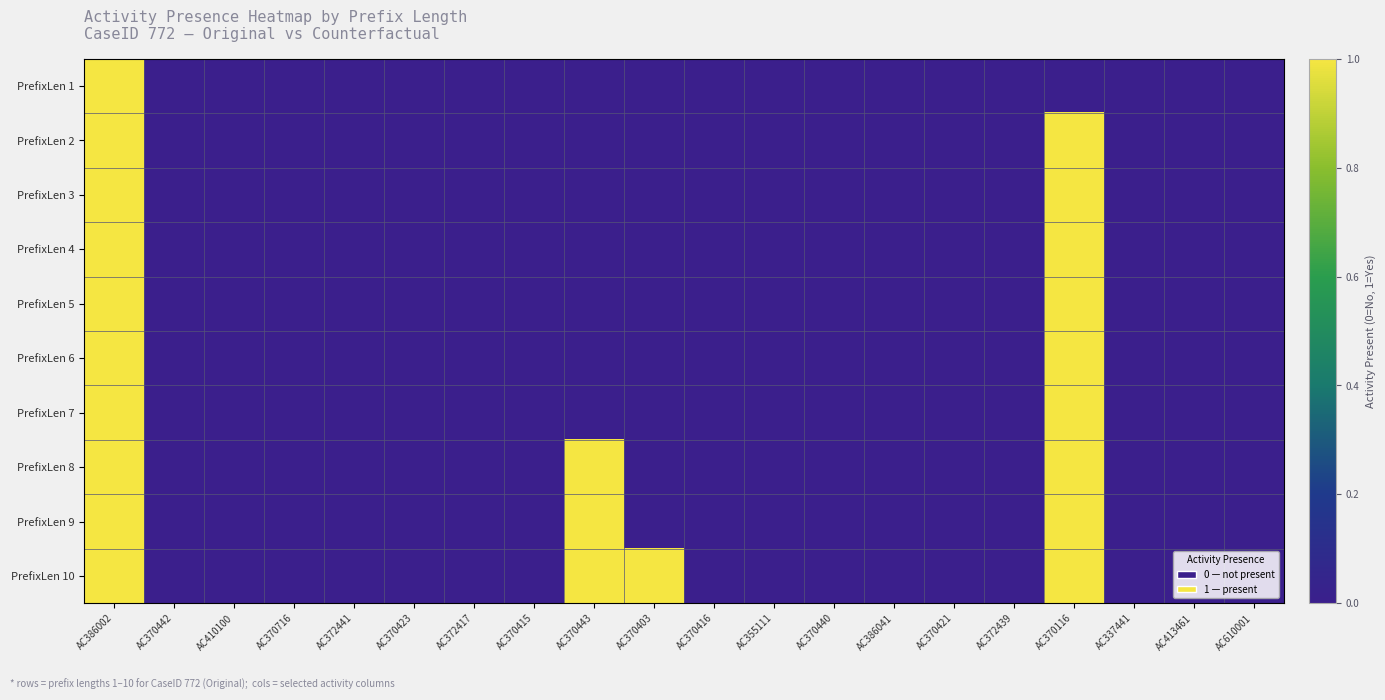

Which label corresponds to the smallest value in the chart?

AC370442